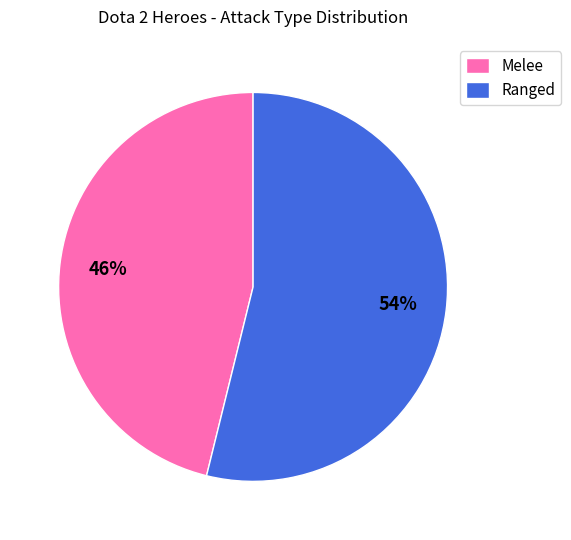

Is it true that Melee is 34% of the pie?

False